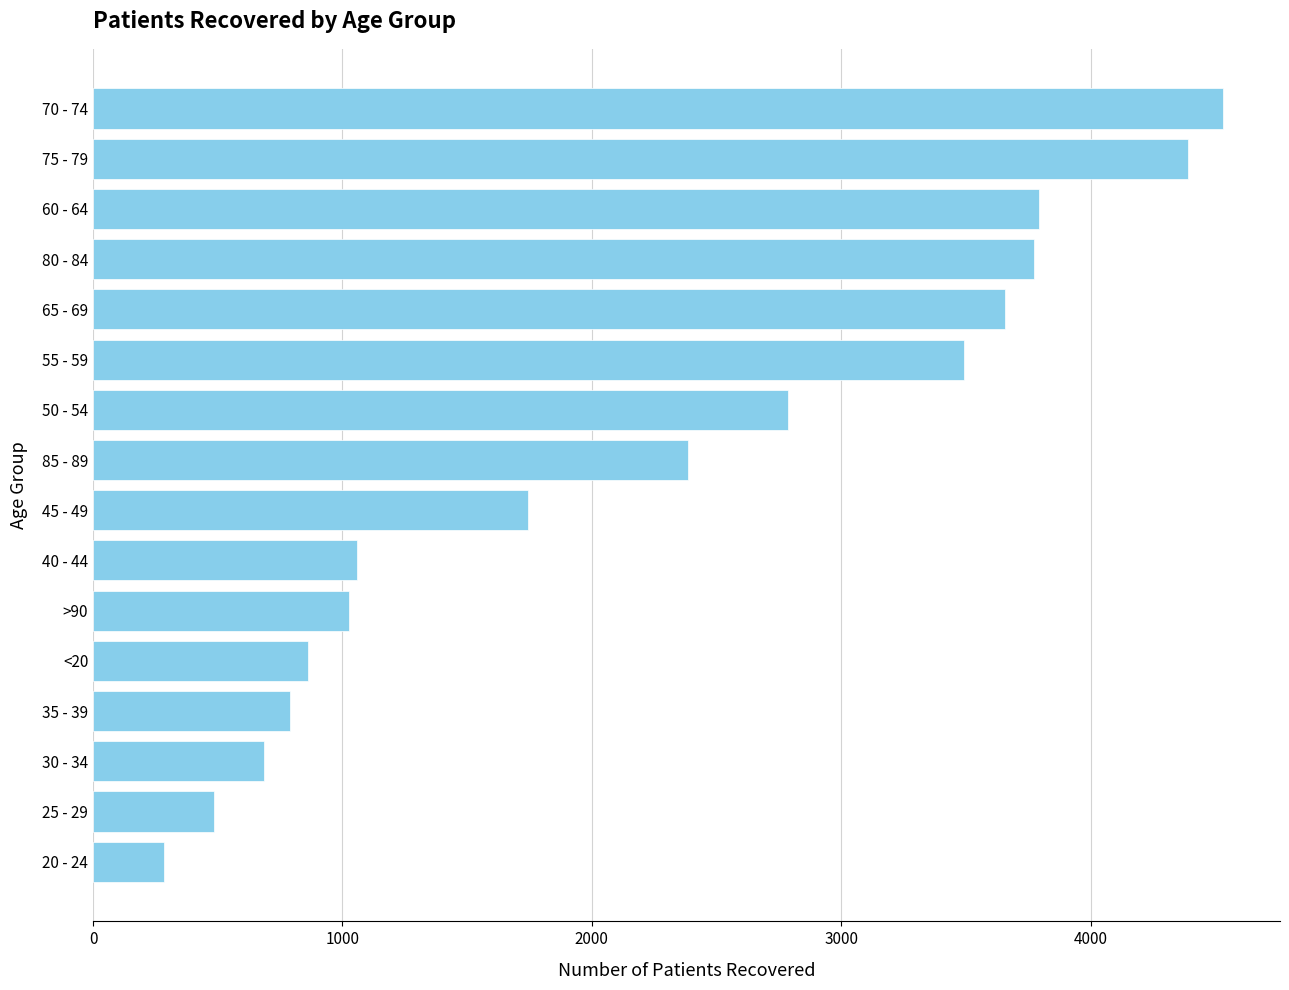

Count the number of categories in the chart.

16